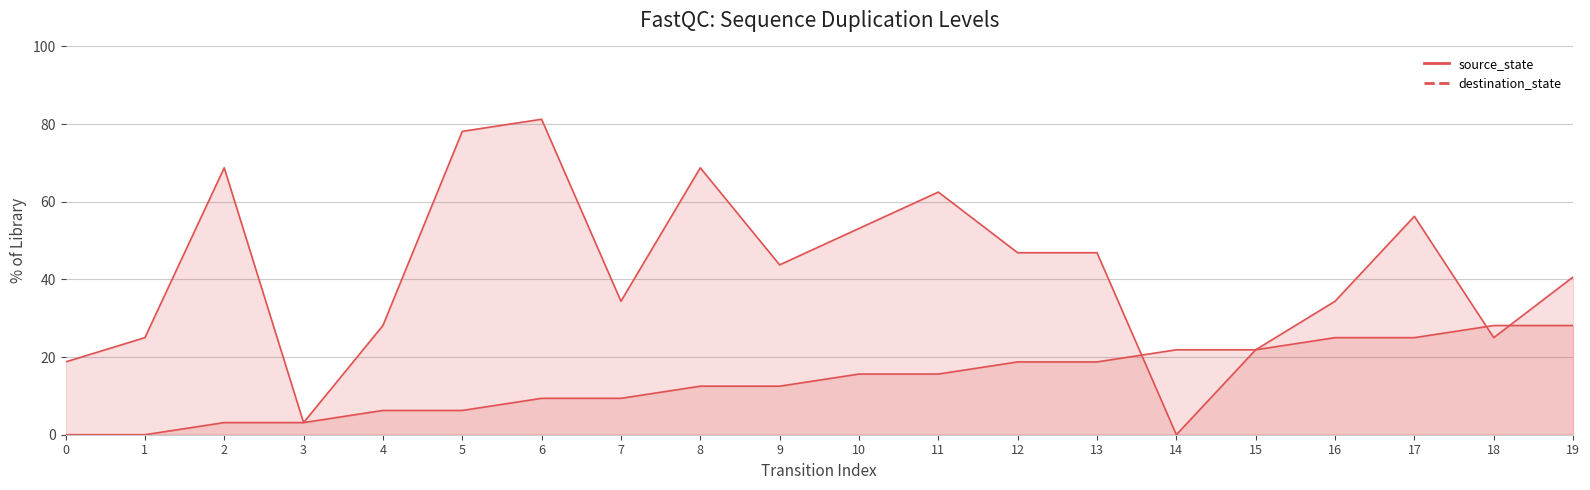

Which series has the largest total across all categories?

destination_state